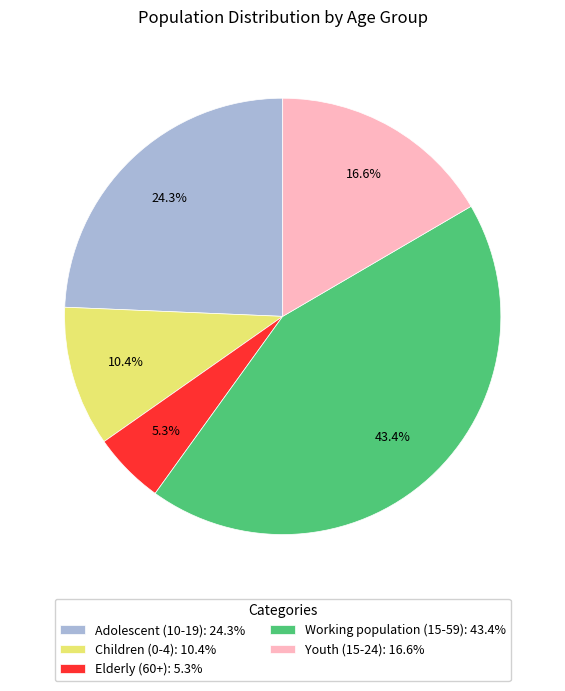

Is it true that Working population (15-59) is 55% of the pie?

False